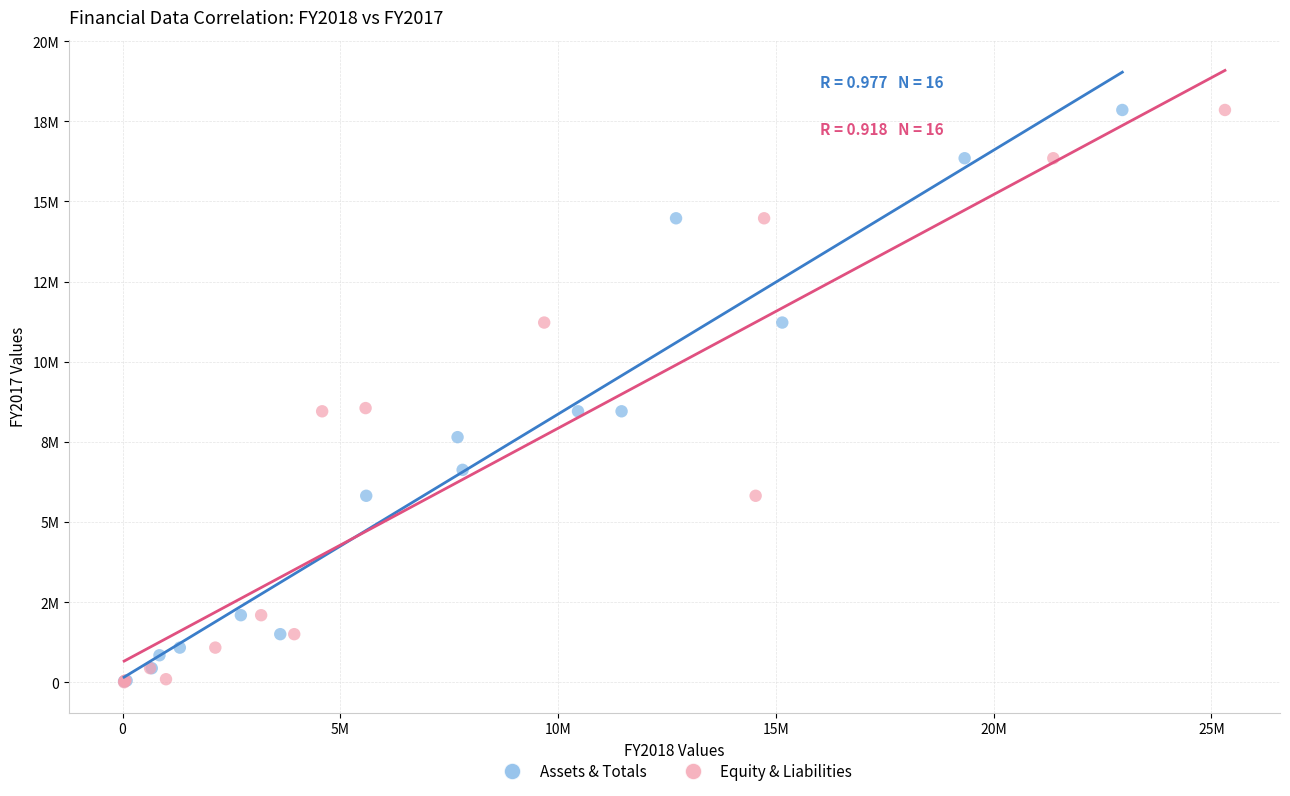

What are all the series names shown in the legend?

Assets & Totals, Equity & Liabilities